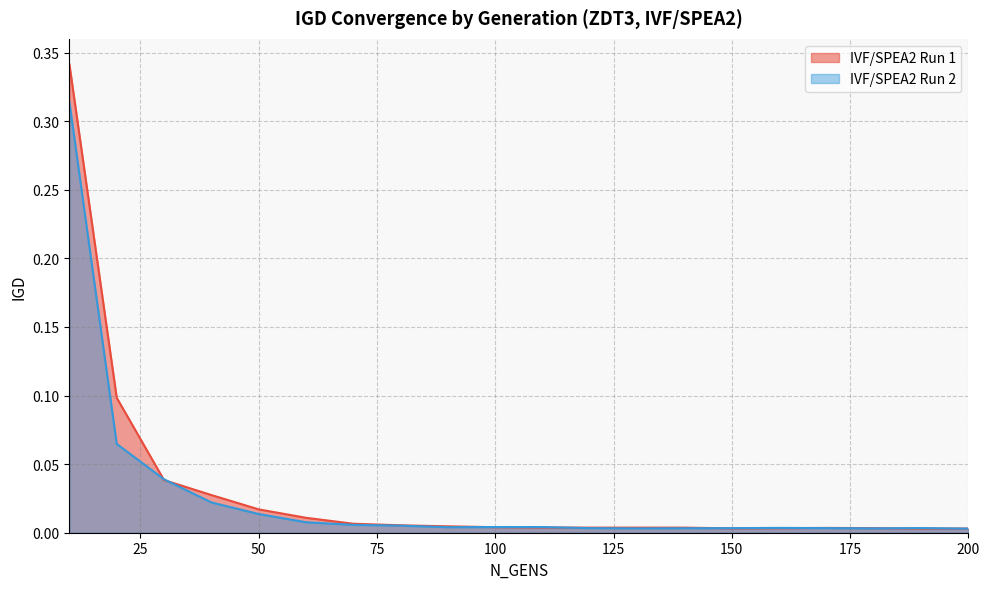

Rank the categories by IVF/SPEA2 Run 2 value from lowest to highest.

200, 130, 180, 140, 120, 150, 170, 190, 160, 90, 110, 100, 80, 70, 60, 50, 40, 30, 20, 10